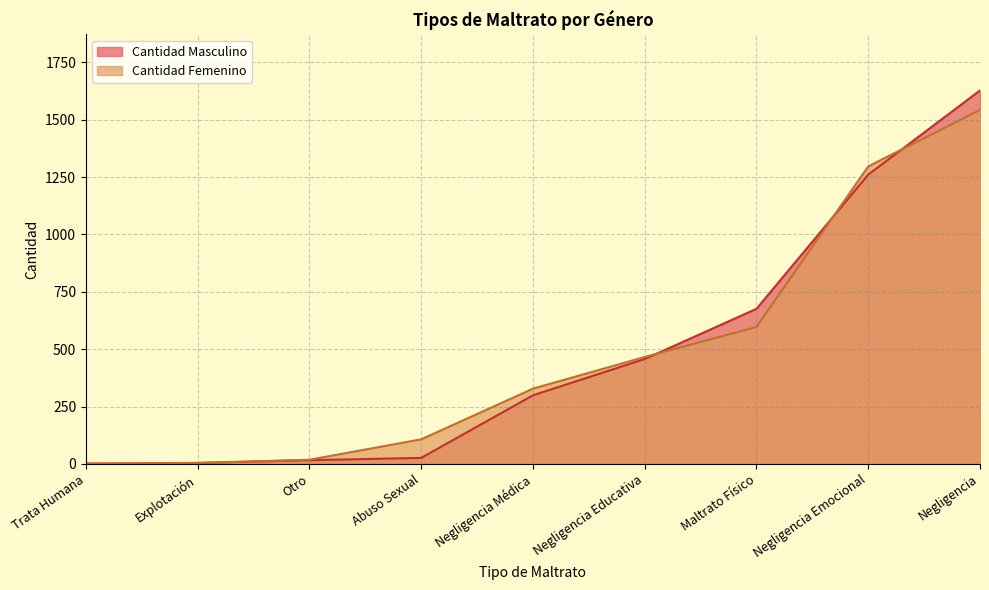

List the series in order of their peak value, lowest first.

Cantidad Femenino, Cantidad Masculino